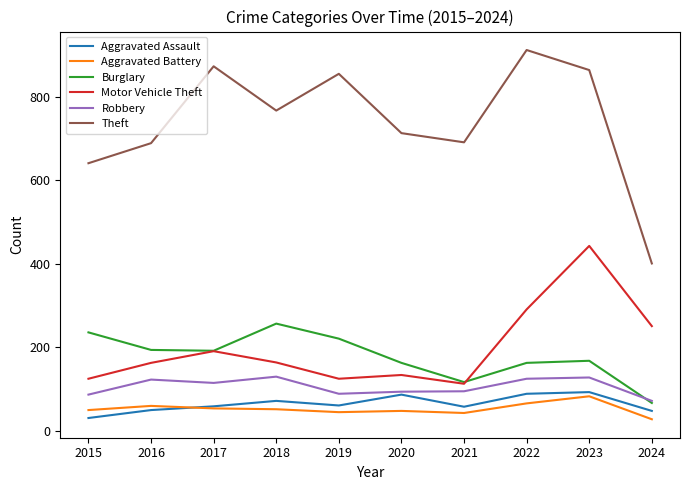

What is the total value across all series at 2020?

1239